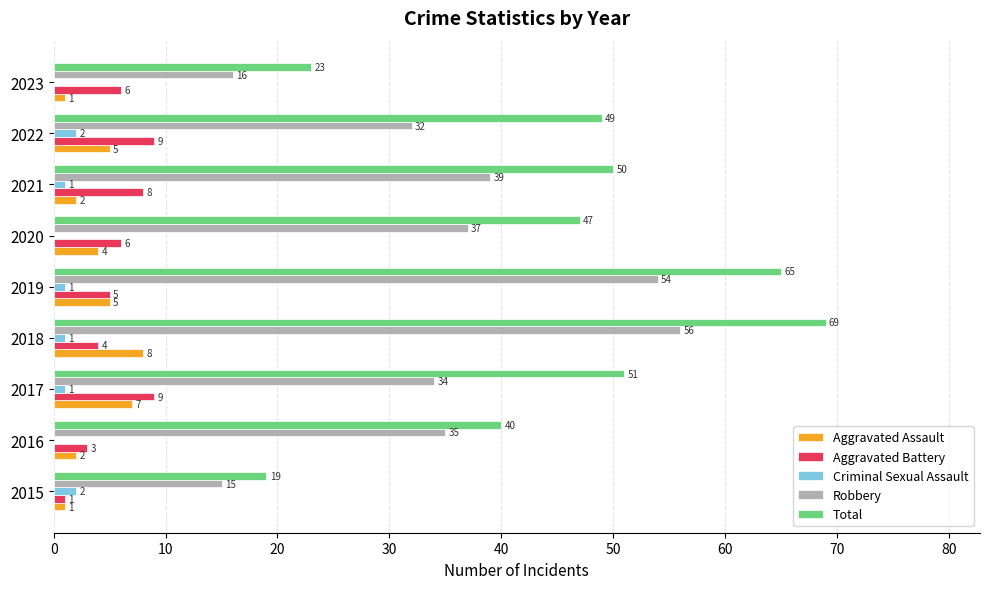

What are all the series names shown in the legend?

Aggravated Assault, Aggravated Battery, Criminal Sexual Assault, Robbery, Total